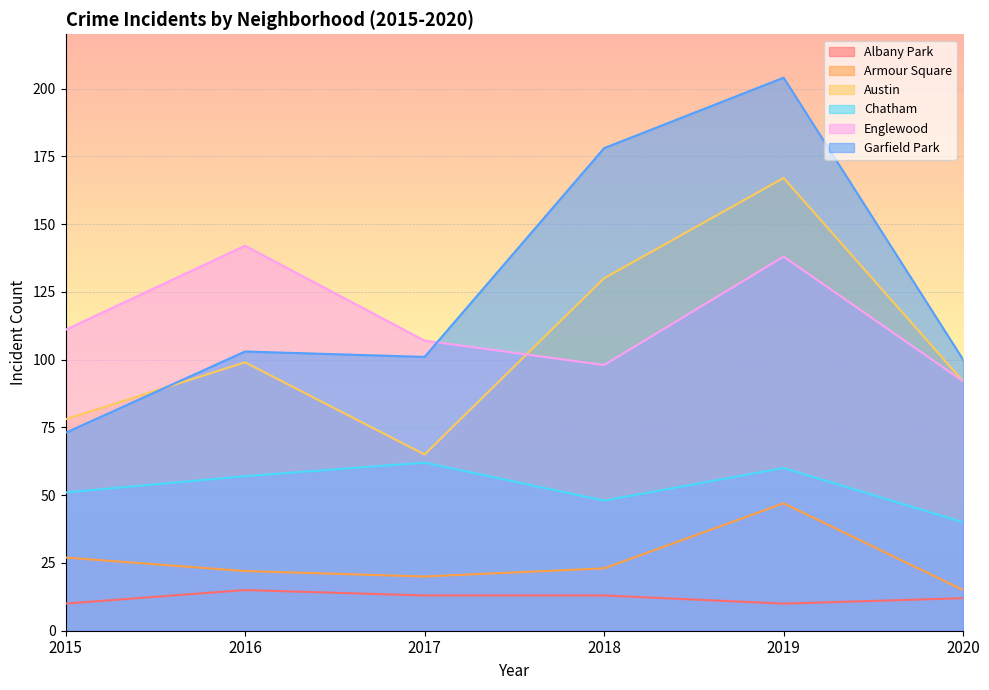

True or false: Englewood and Armour Square cross at least once.

False